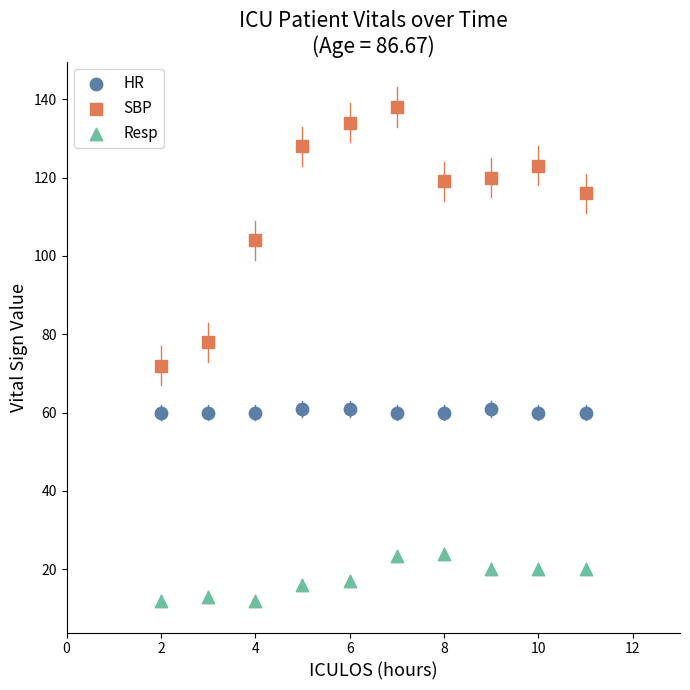

Which series has the widest spread of Y values?

SBP